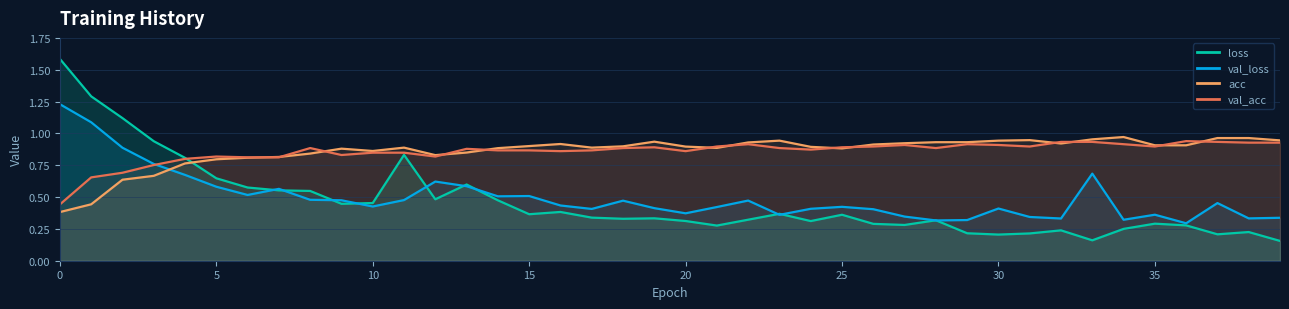

At 9, list the series in order from largest to smallest.

acc, val_acc, val_loss, loss